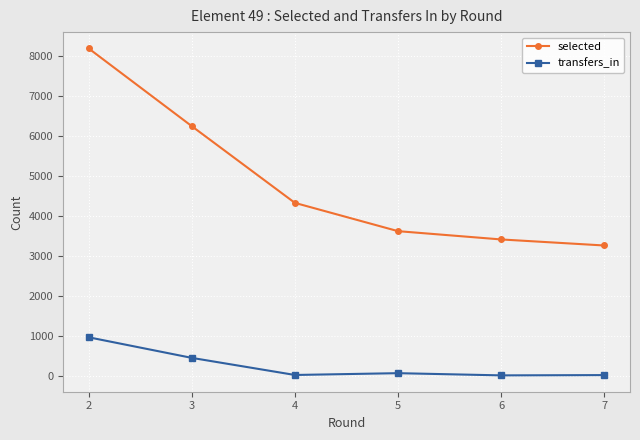

Which category has the lowest value in the selected series?

7